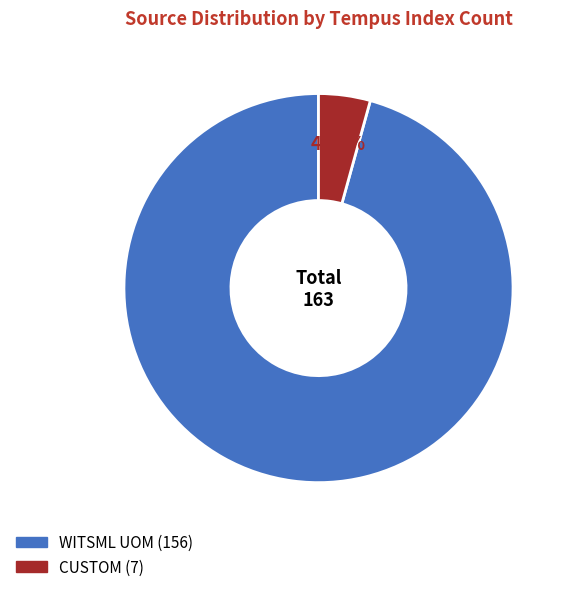

Which has a higher value, CUSTOM or WITSML UOM?

WITSML UOM